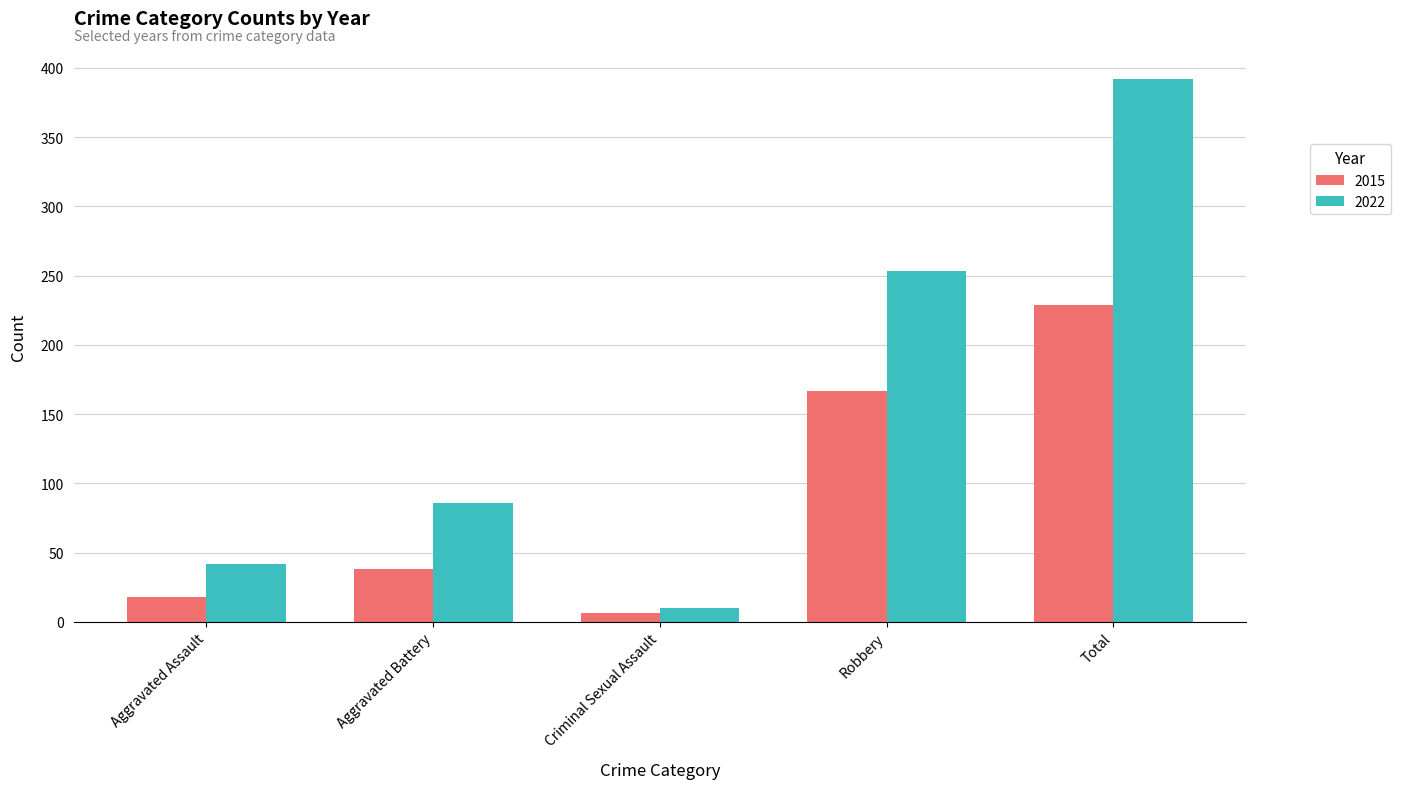

What is the sum of the 2015 values at Total and Robbery?

396